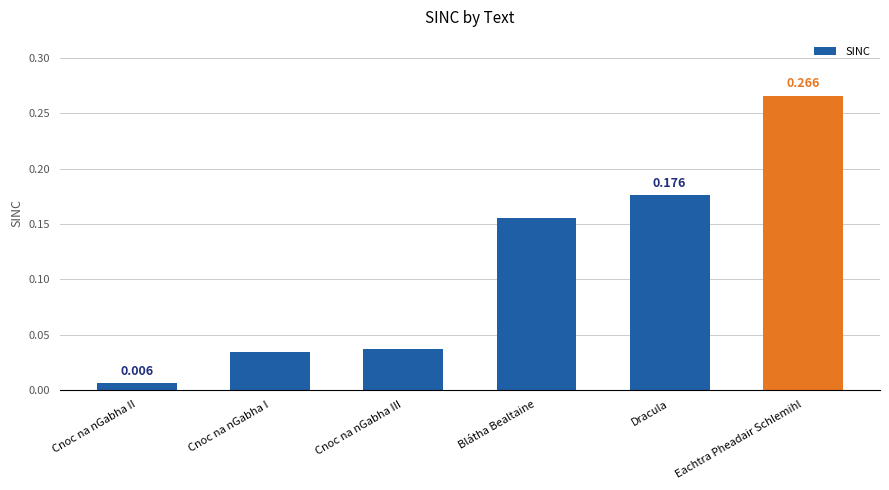

At which category does the chart reach its peak across all series?

Eachtra Pheadair Schlemihl